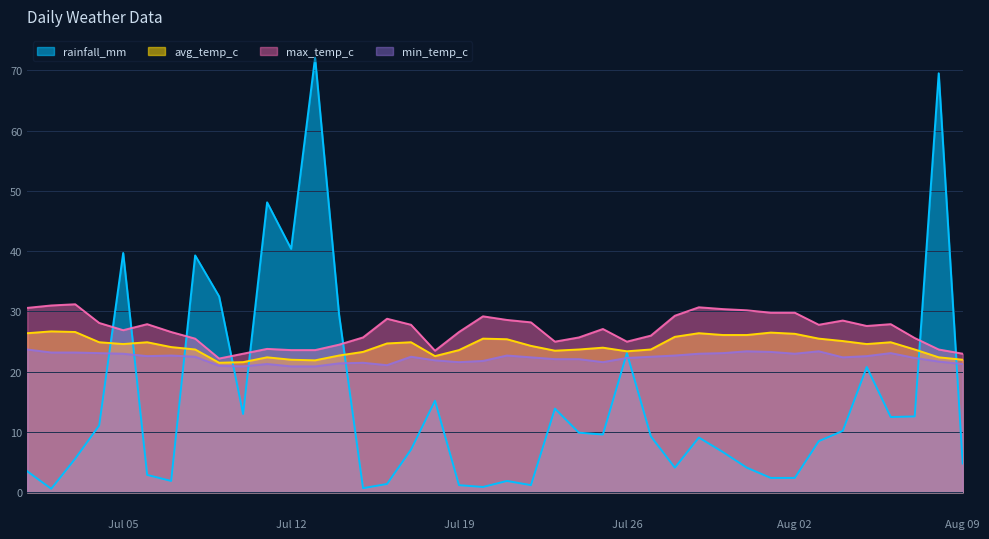

What is the difference between the maximum and second lowest values in the min_temp_c series?

2.8